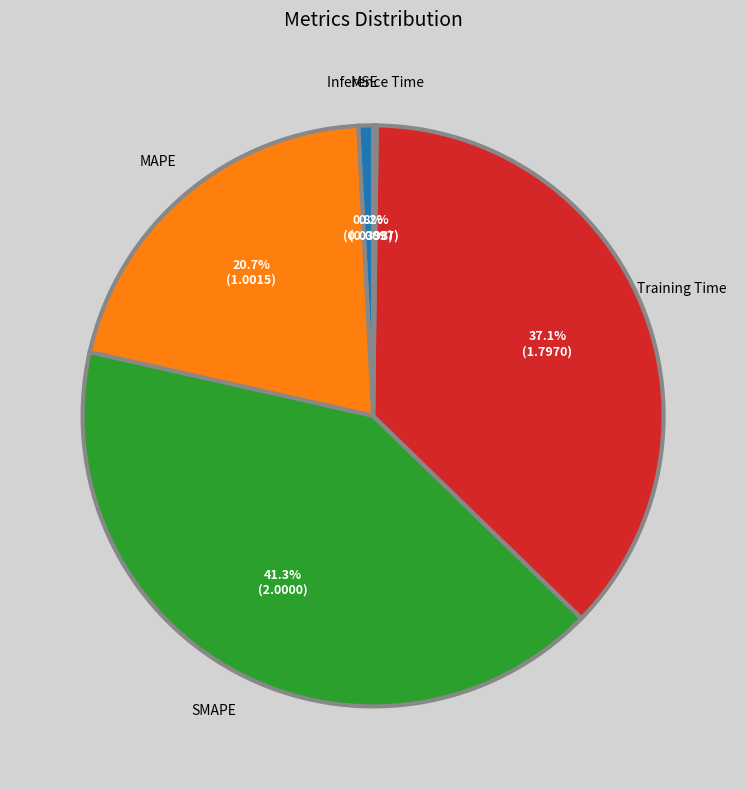

The MSE slice represents 7% of the pie. True or false?

False